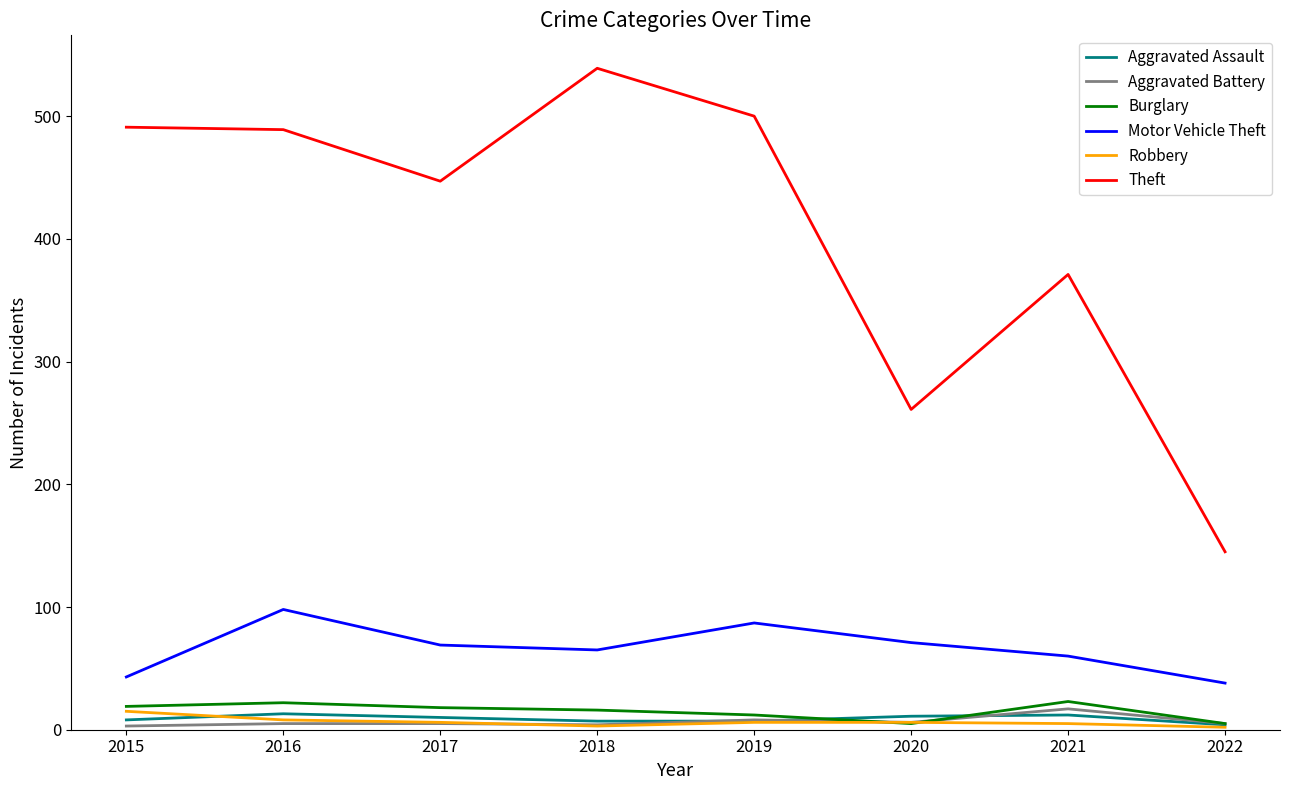

Which series has the largest range (max minus min)?

Theft